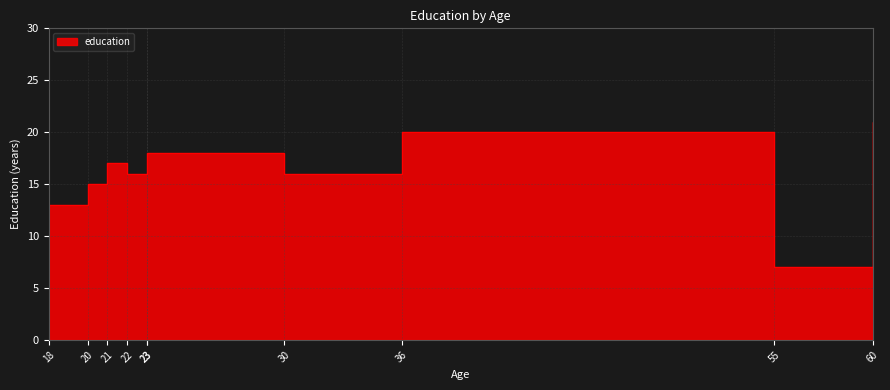

Which category has the highest value across all series?

60